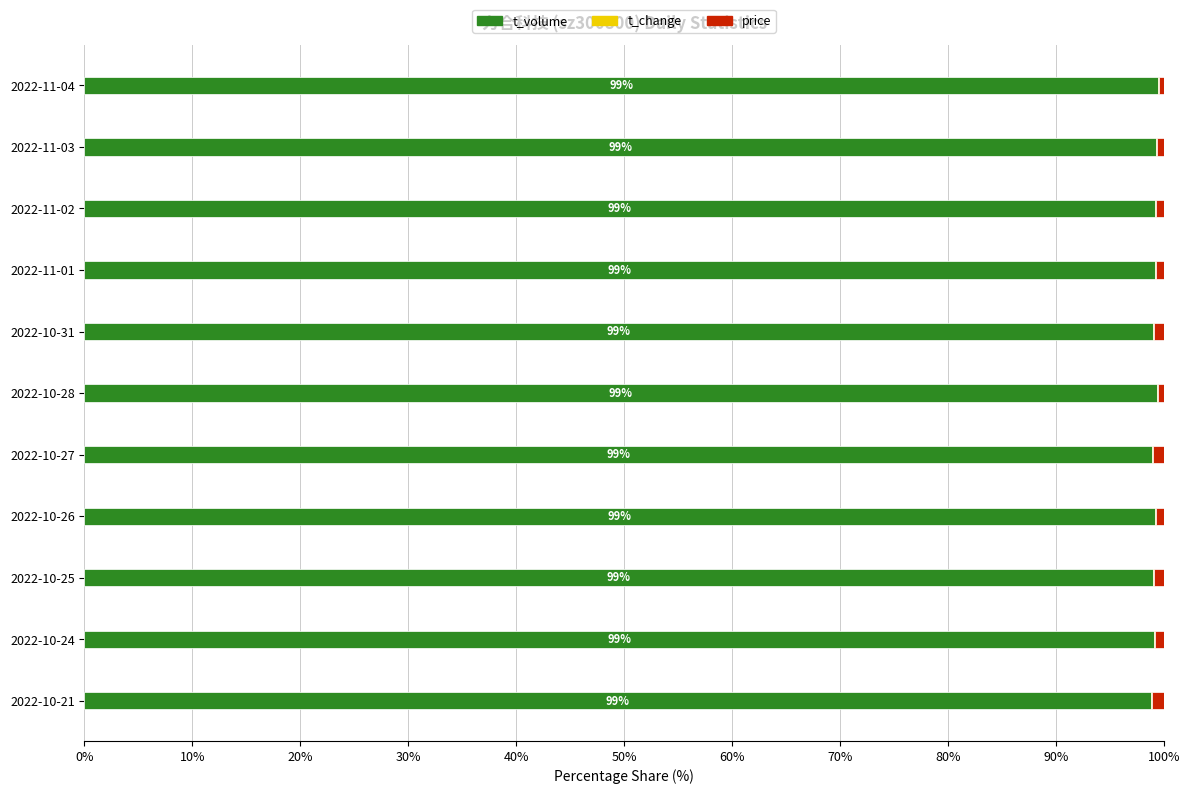

What is the sum of all t_volume values?

1090.7